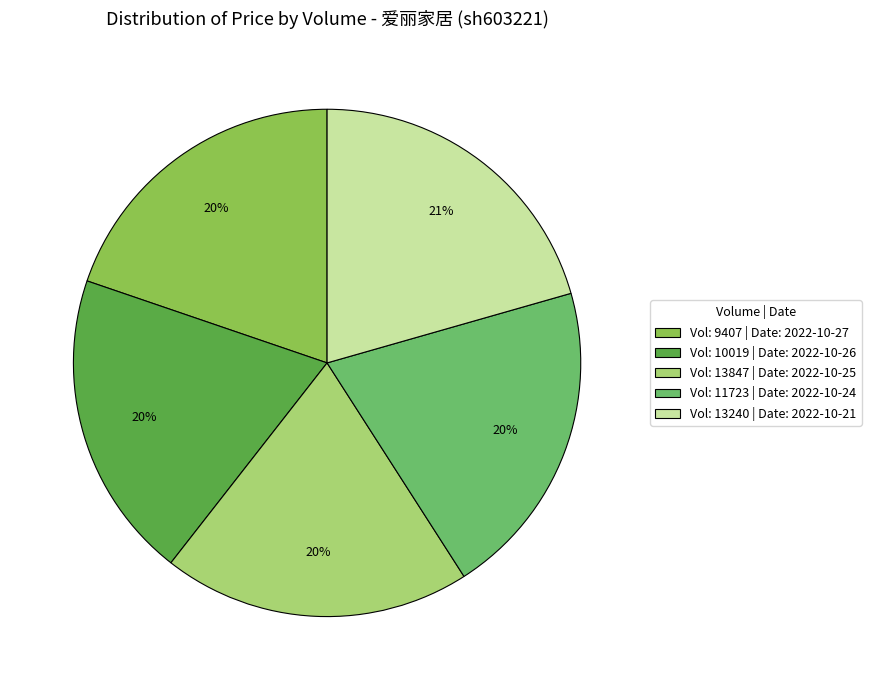

Approximately how many times larger is the value at Vol: 11723 | Date: 2022-10-24 compared to Vol: 9407 | Date: 2022-10-27?

1.0